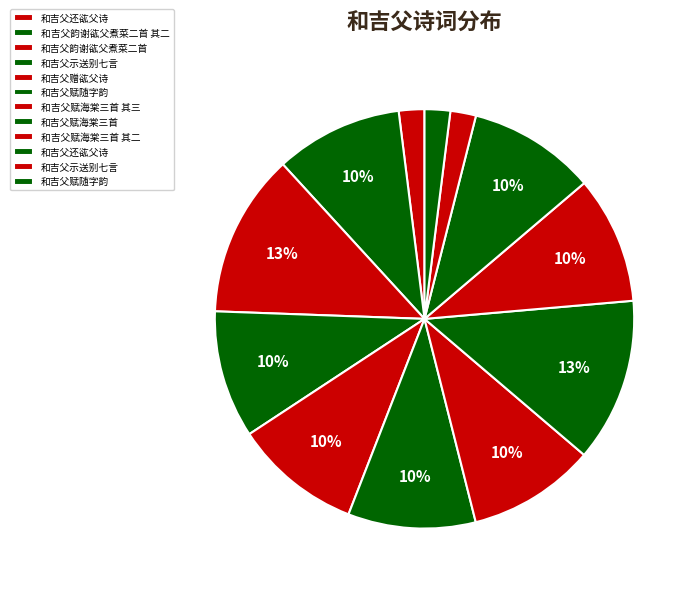

Count the number of slices in the pie.

12